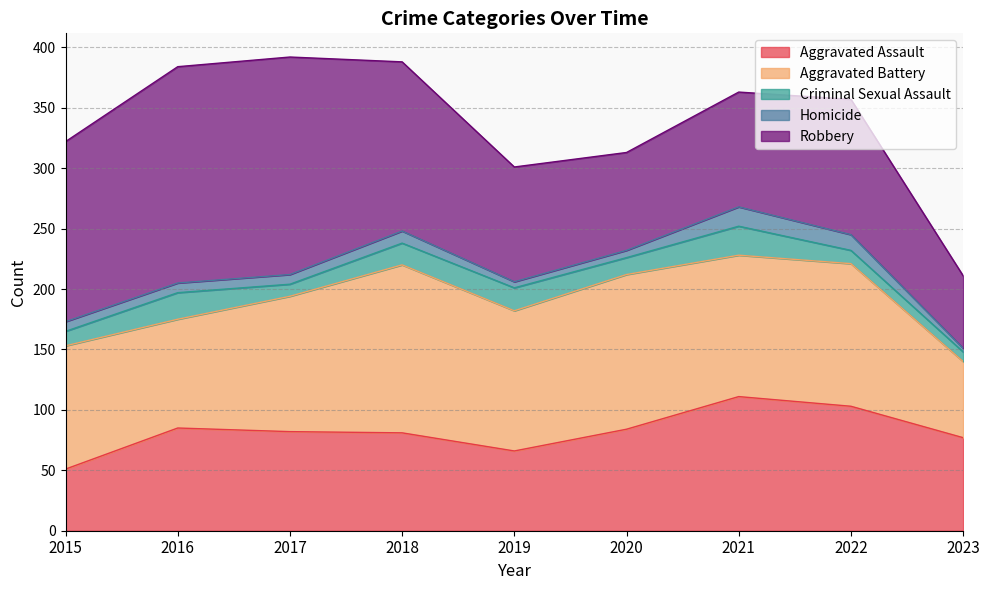

Rank the categories by Aggravated Battery value from lowest to highest.

2023, 2016, 2015, 2017, 2019, 2021, 2022, 2020, 2018